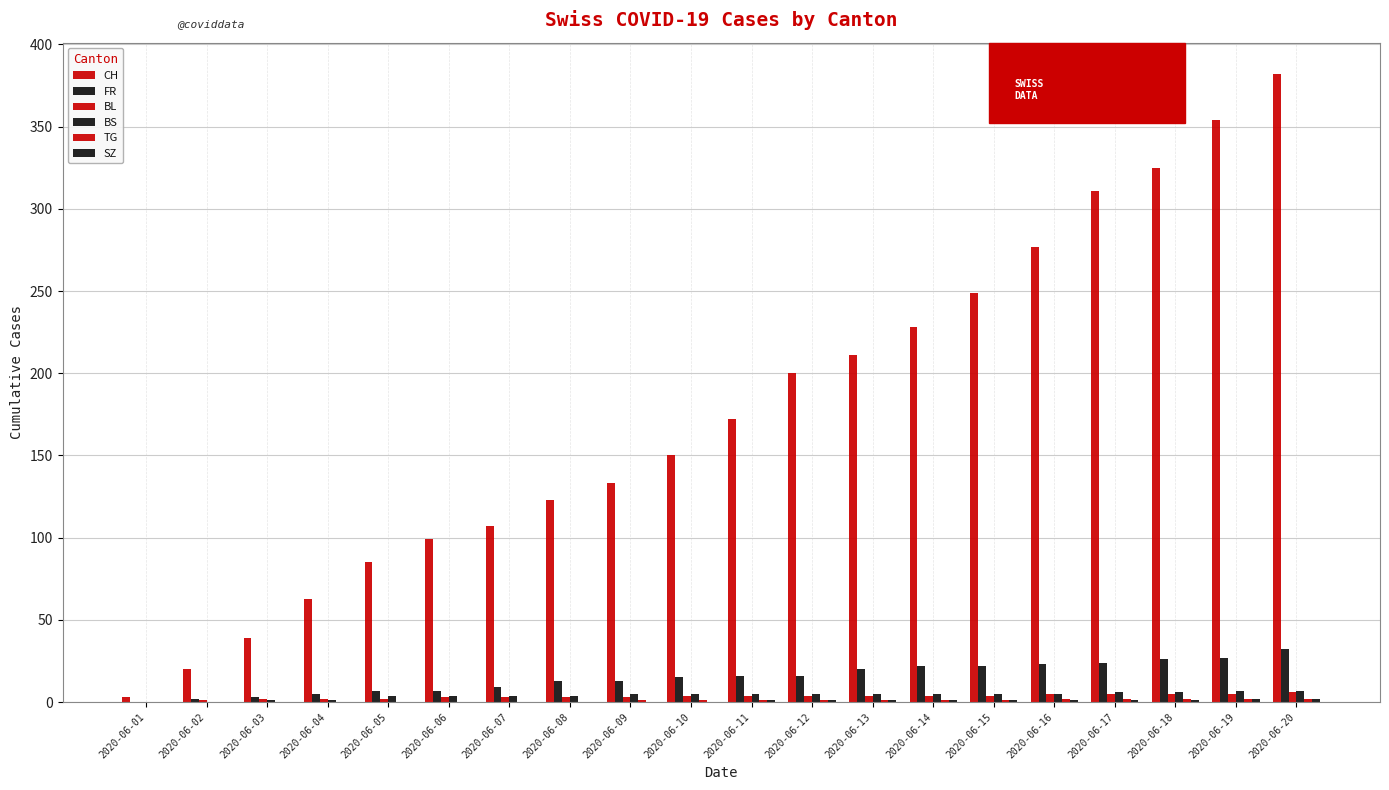

Does the chart contain stacked bars?

No